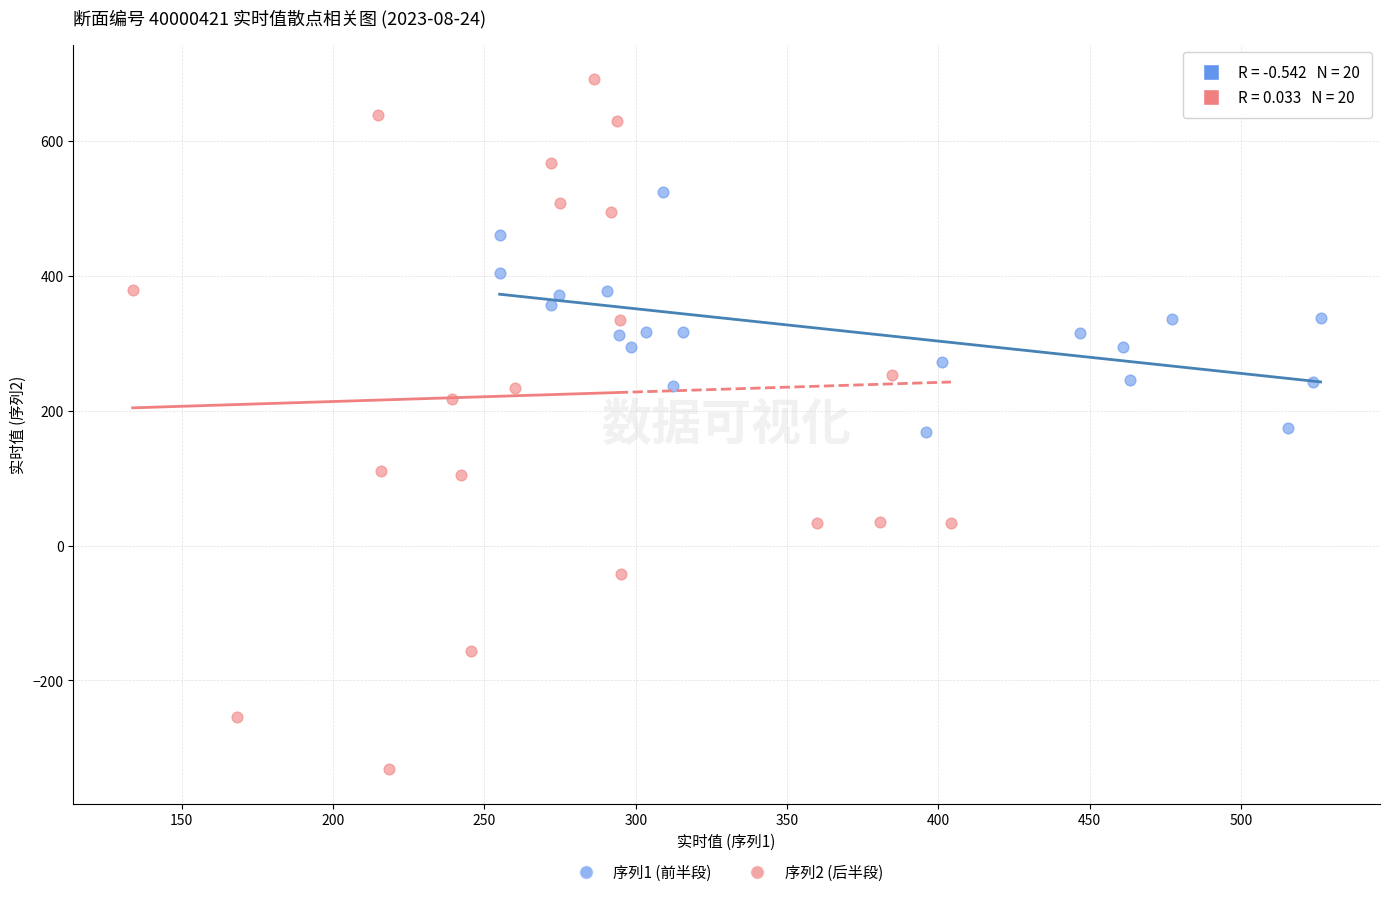

What are all the series names shown in the legend?

序列1 (前半段), 序列2 (后半段)